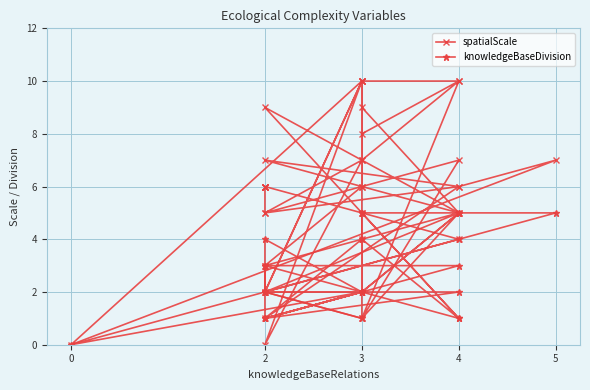

How many values in the knowledgeBaseDivision series are below 2?

7